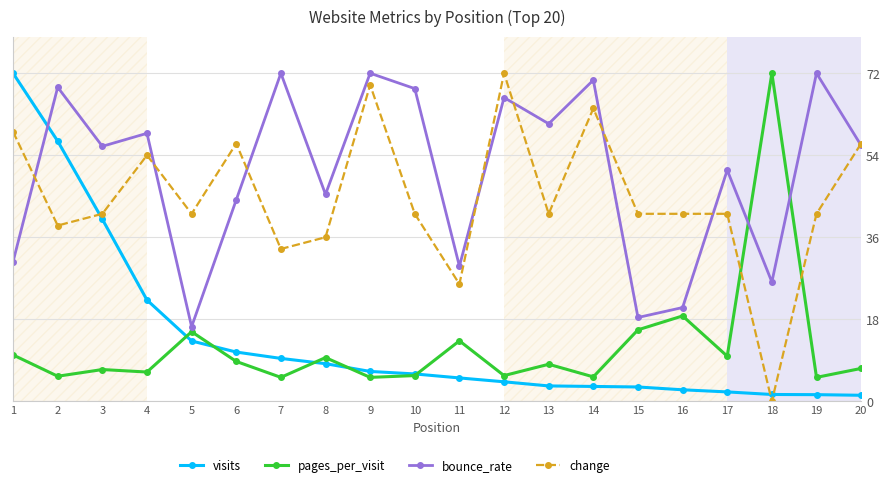

Where do change and pages_per_visit first cross each other?

17 and 18